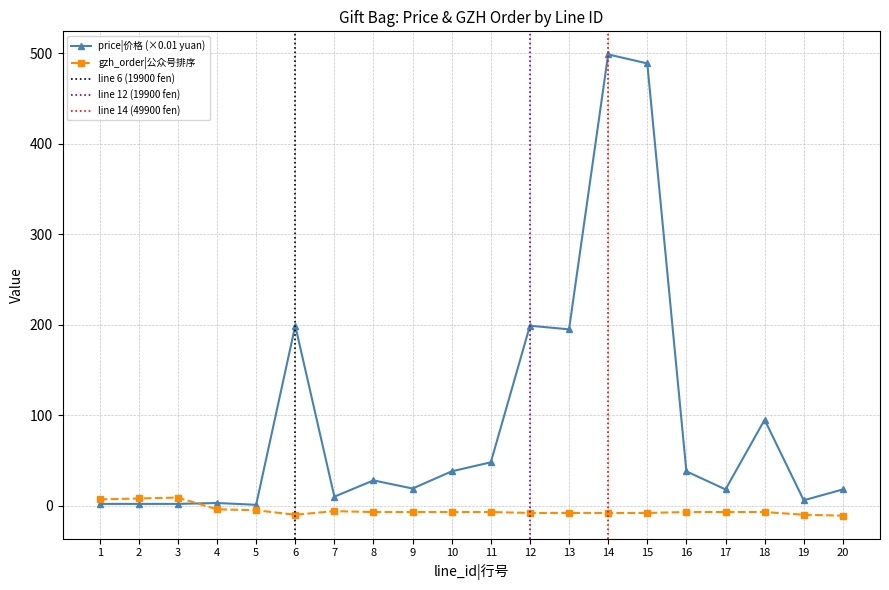

How many values in the price|价格 series are below 28?

10